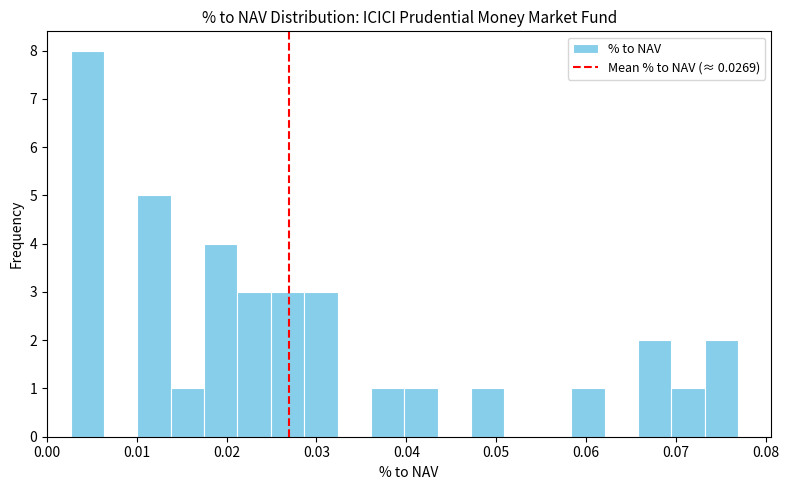

Around what value on the x-axis is the tallest bar? Give the approximate position of its centre, as read against the axis.

0.004